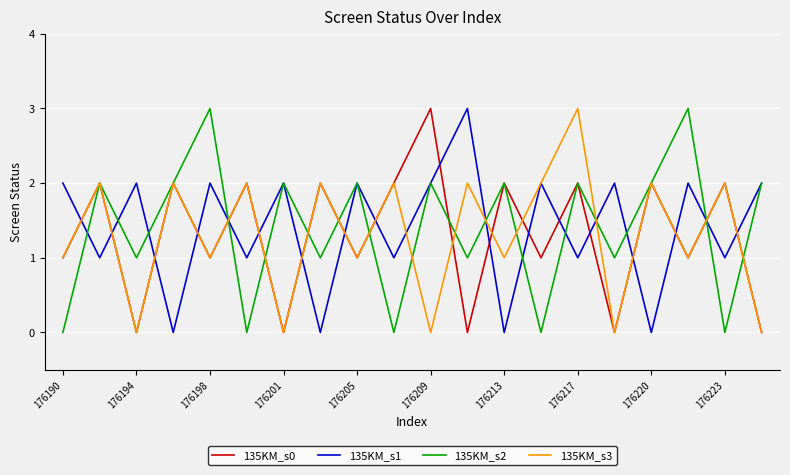

Which series ends up on top after the final intersection of 135KM_s1 and 135KM_s0?

135KM_s1